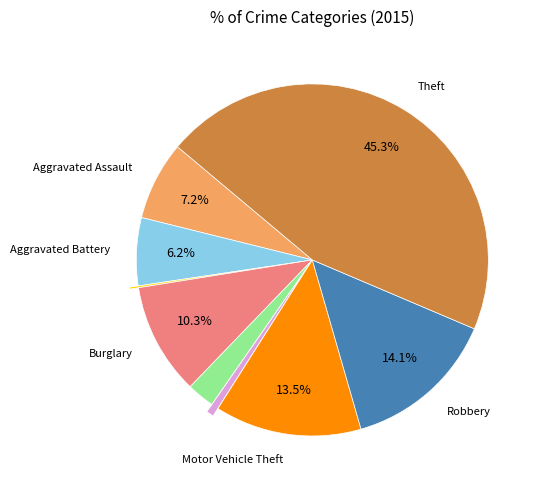

Is there any slice that represents more than half of the pie?

No